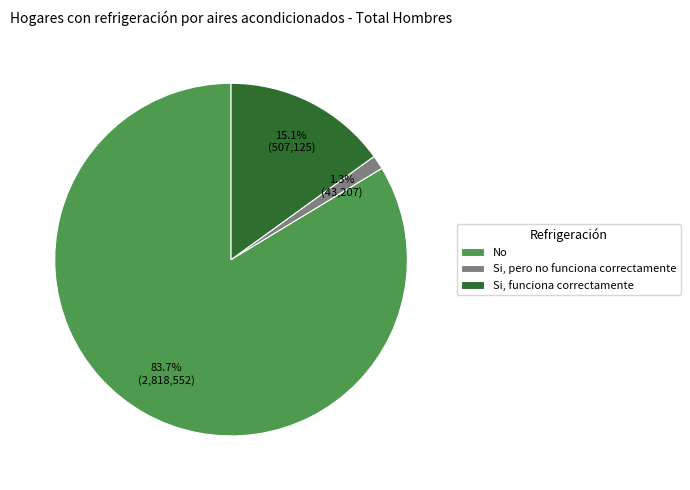

Which slice is the smallest?

Si, pero no funciona correctamente